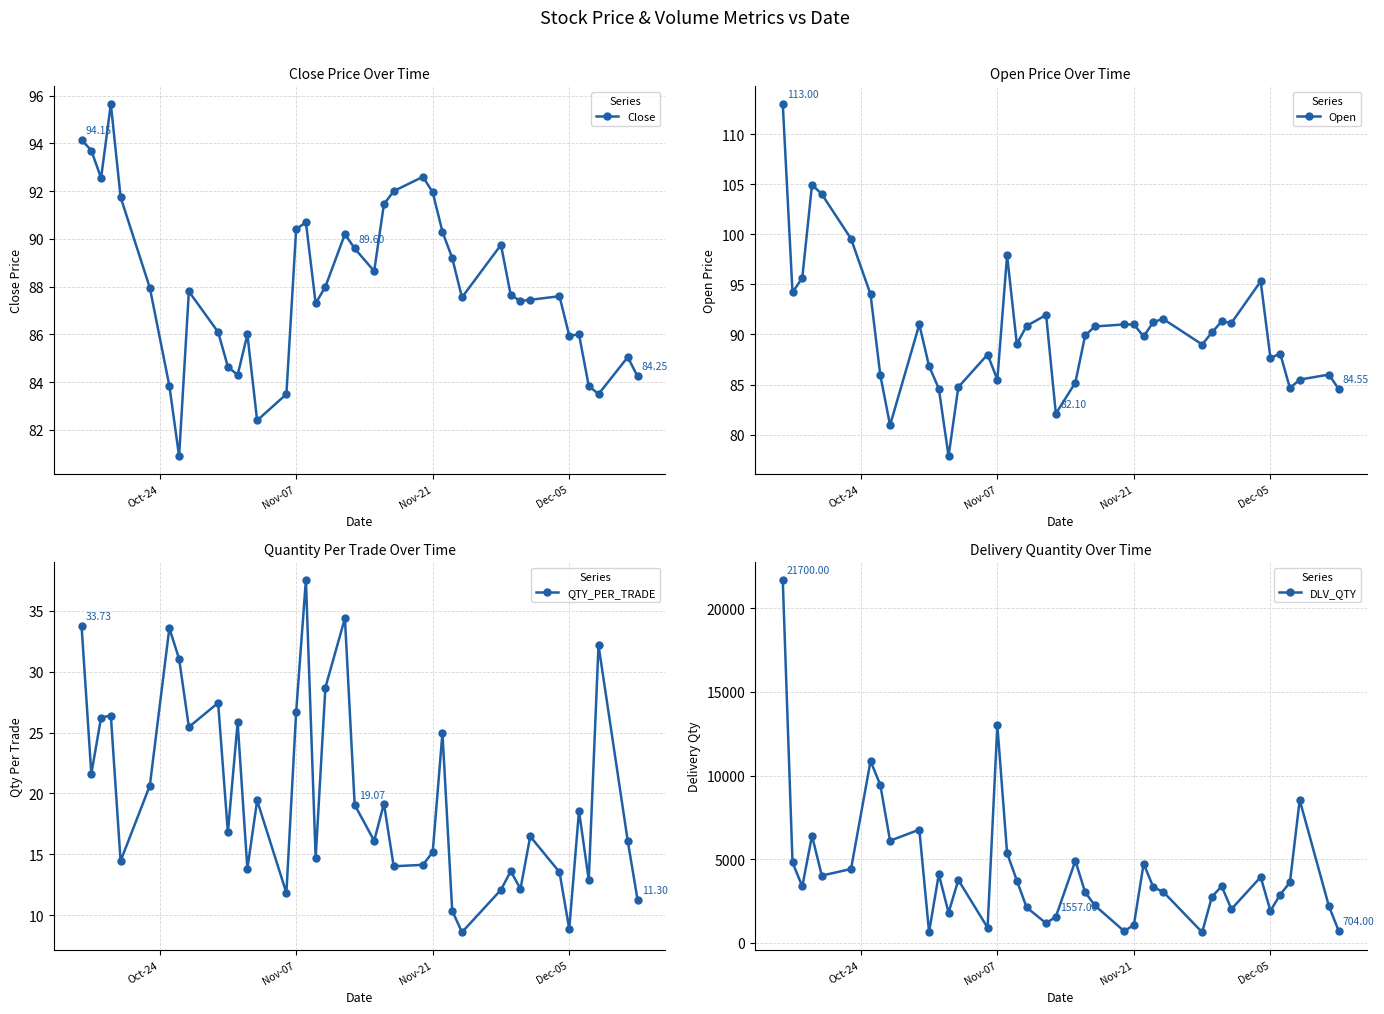

True or false: Close has more than 0 points higher than both neighbors.

True